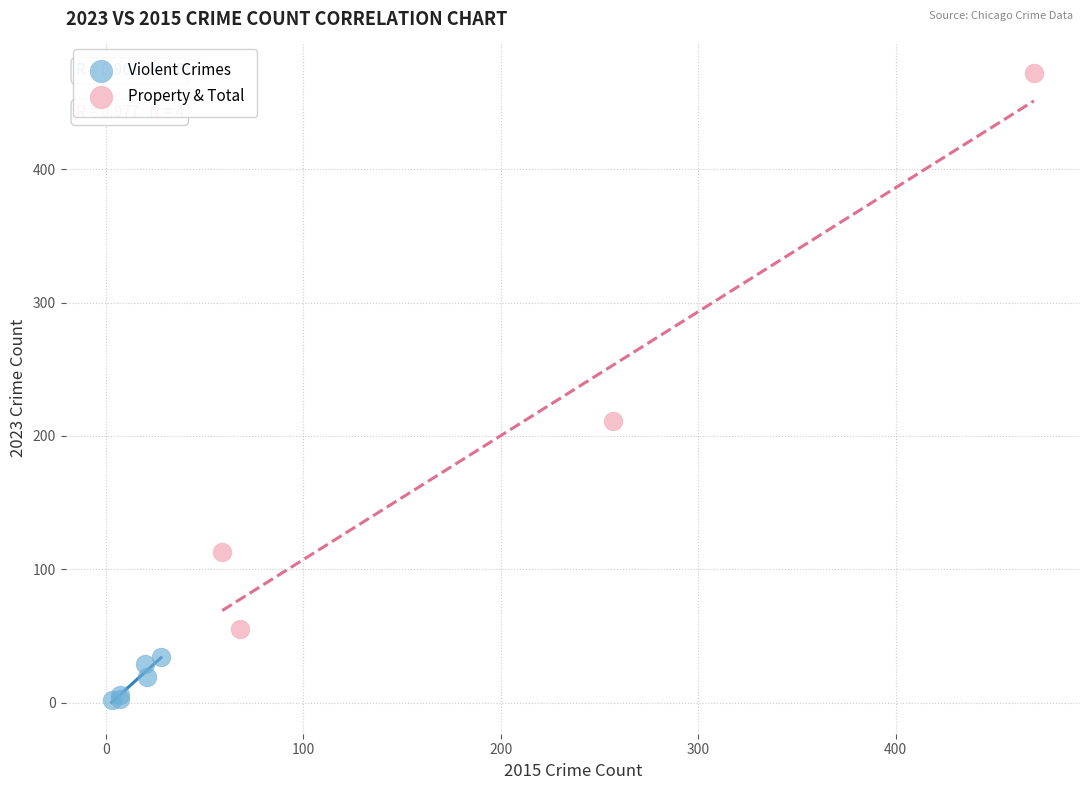

Which series has the widest spread of Y values?

Property & Total